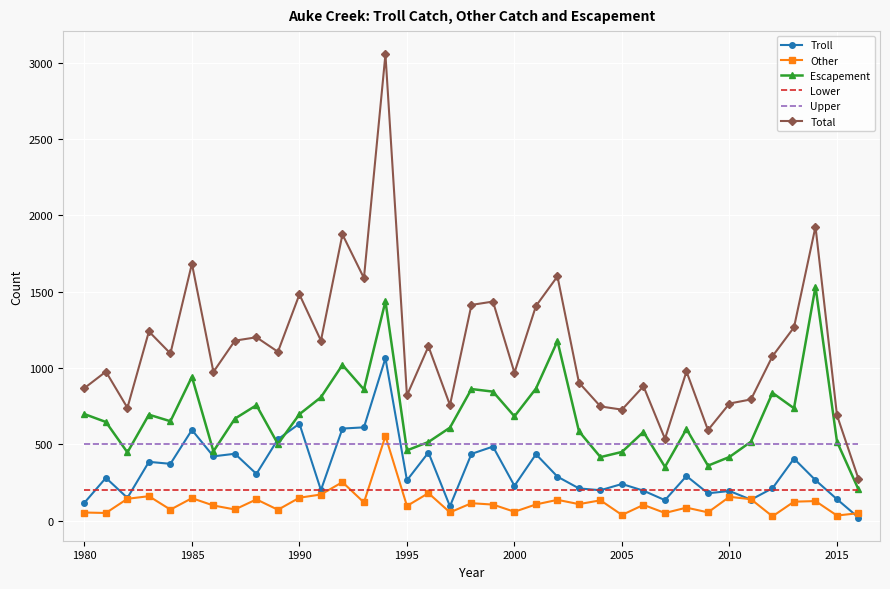

Which series has the widest spread of values?

Total